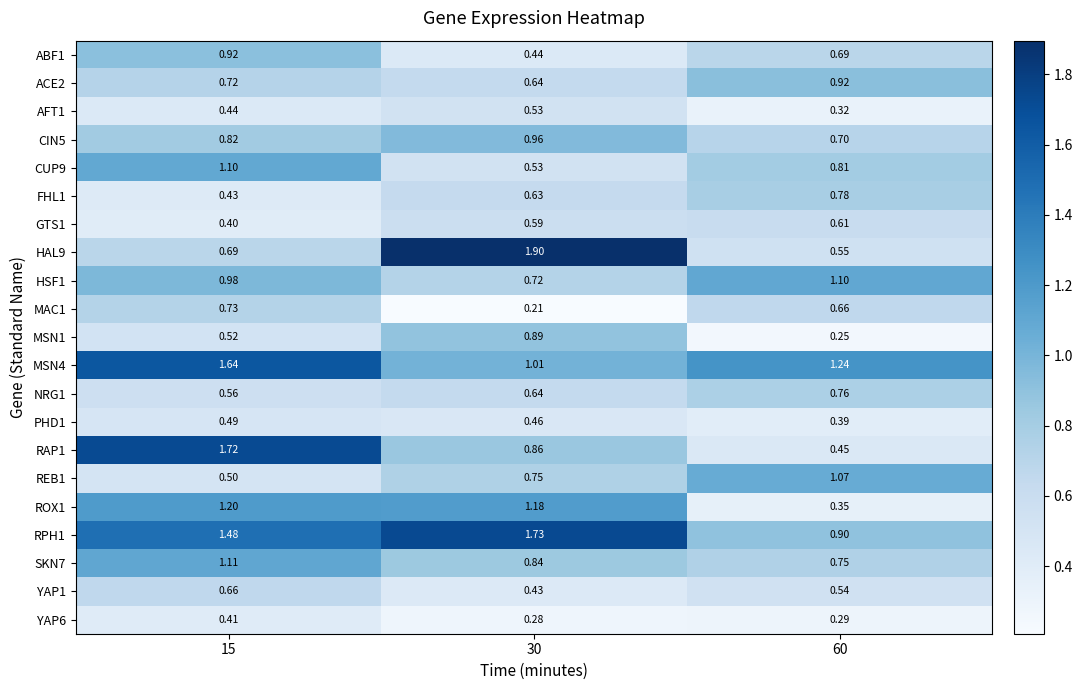

Is the value of ABF1 at 30 greater than the value of FHL1 at 60?

No